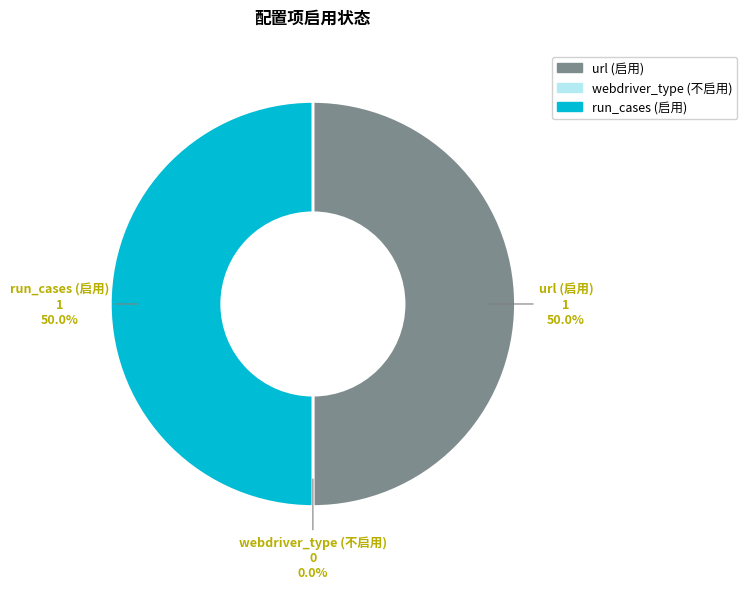

Rank the categories by value from lowest to highest.

webdriver_type (不启用), url (启用), run_cases (启用)